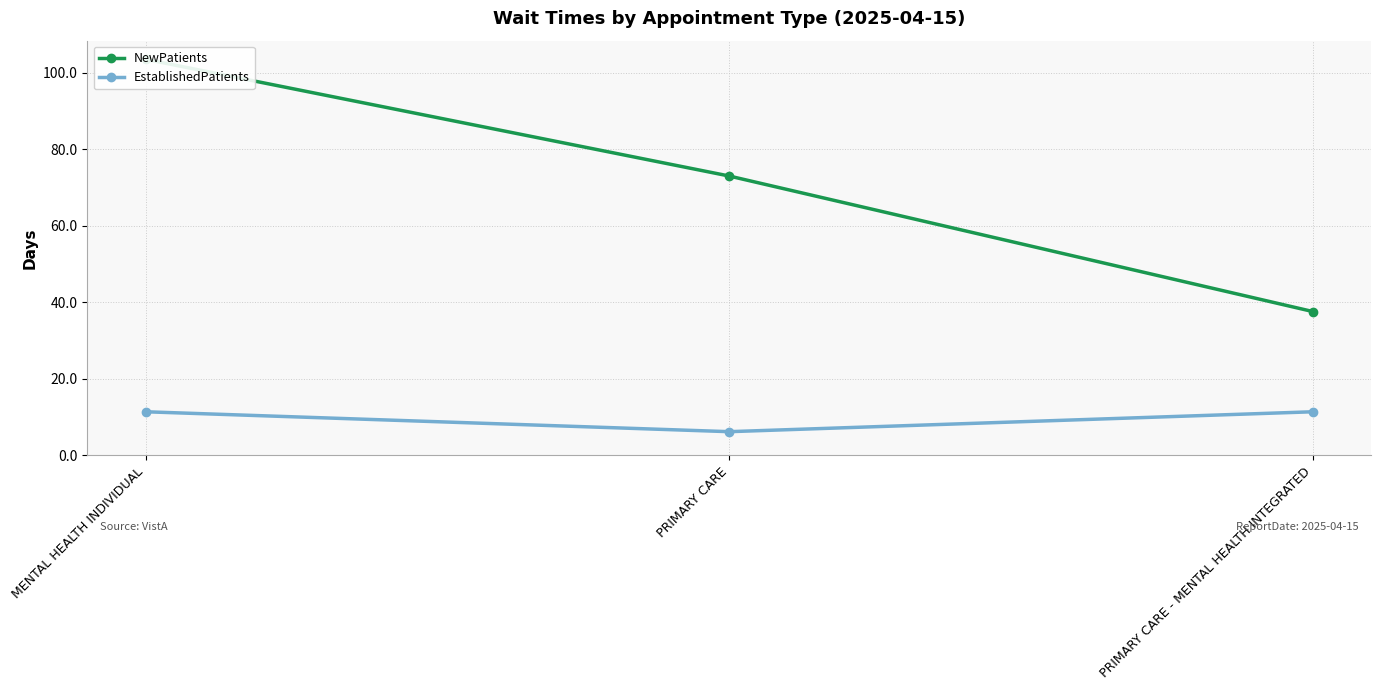

What is the minimum value shown in the chart?

6.2